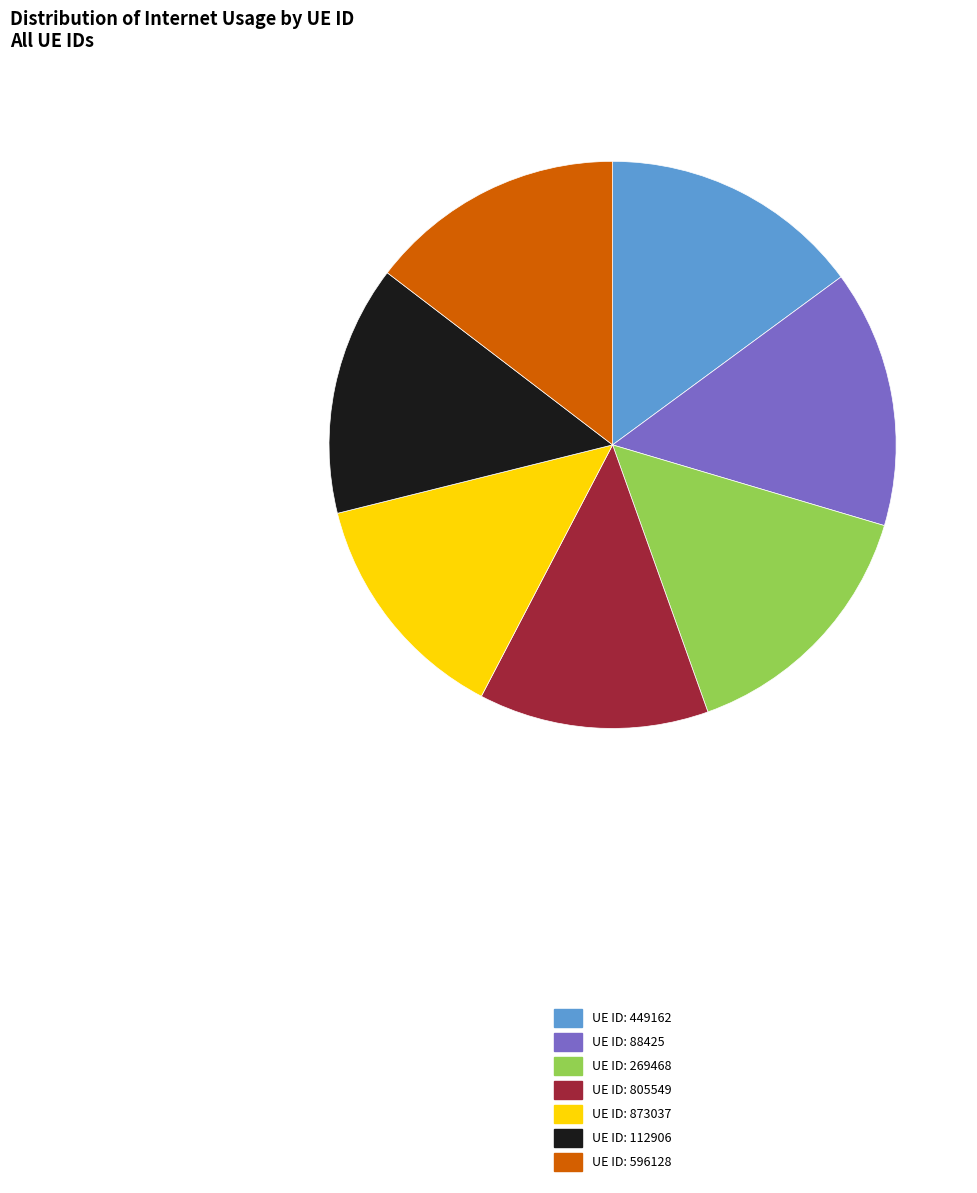

Is there a majority slice in this chart?

No